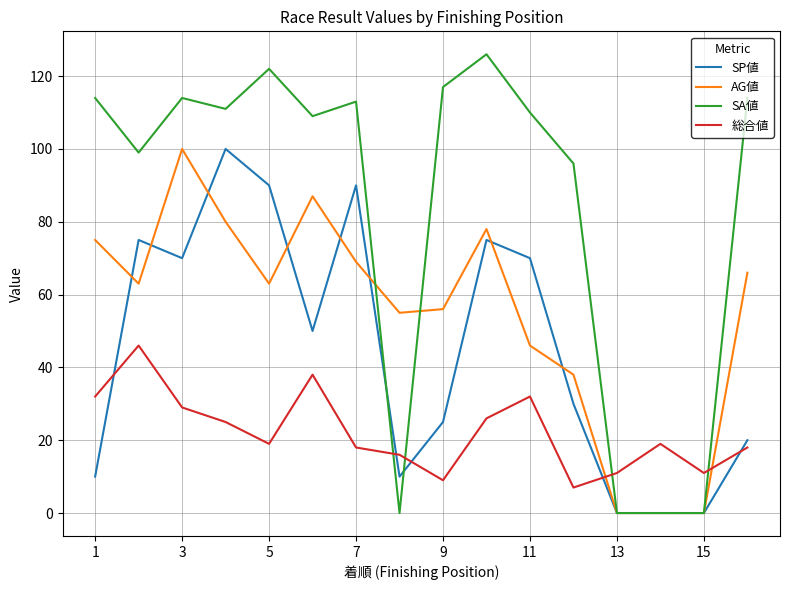

What are all the series names shown in the legend?

SP値, AG値, SA値, 総合値